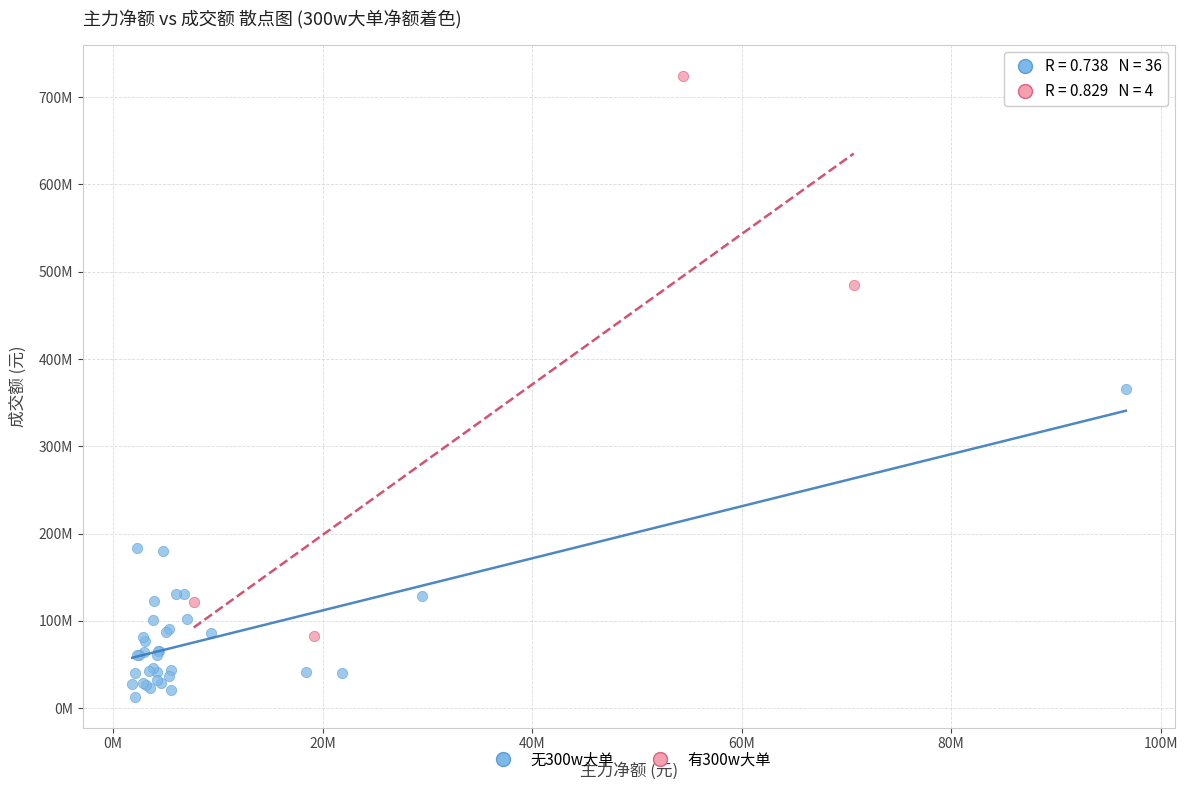

Which series contains the highest Y value?

有300w大单